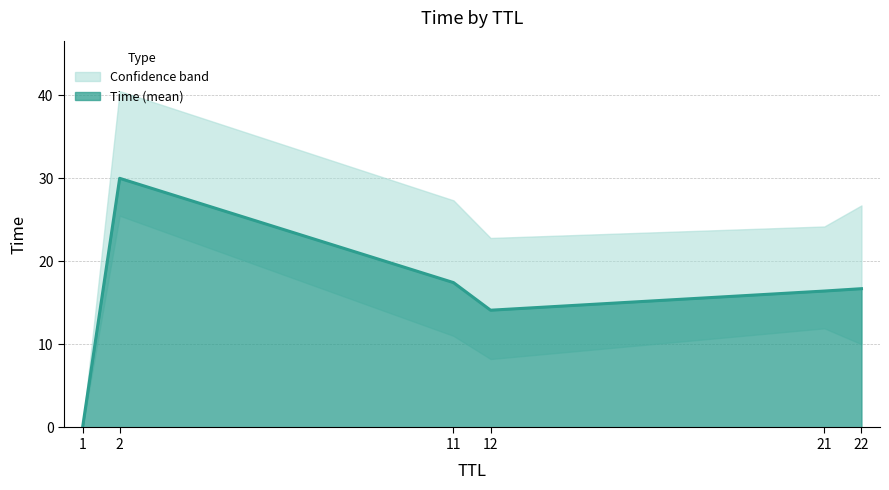

How many lines are shown in the chart?

1